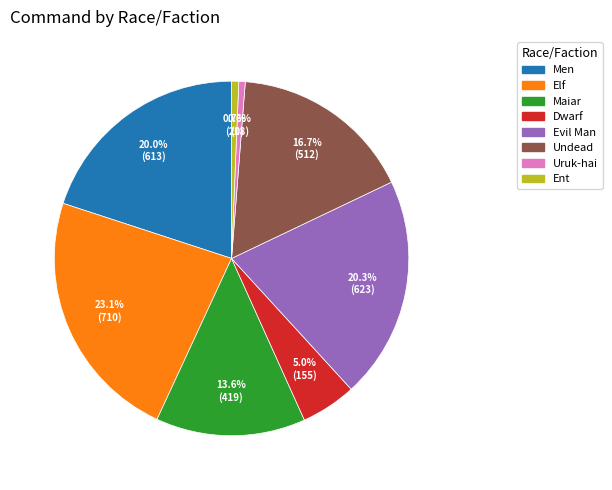

What is the ratio of the value at Evil Man to the value at Maiar?

1.5